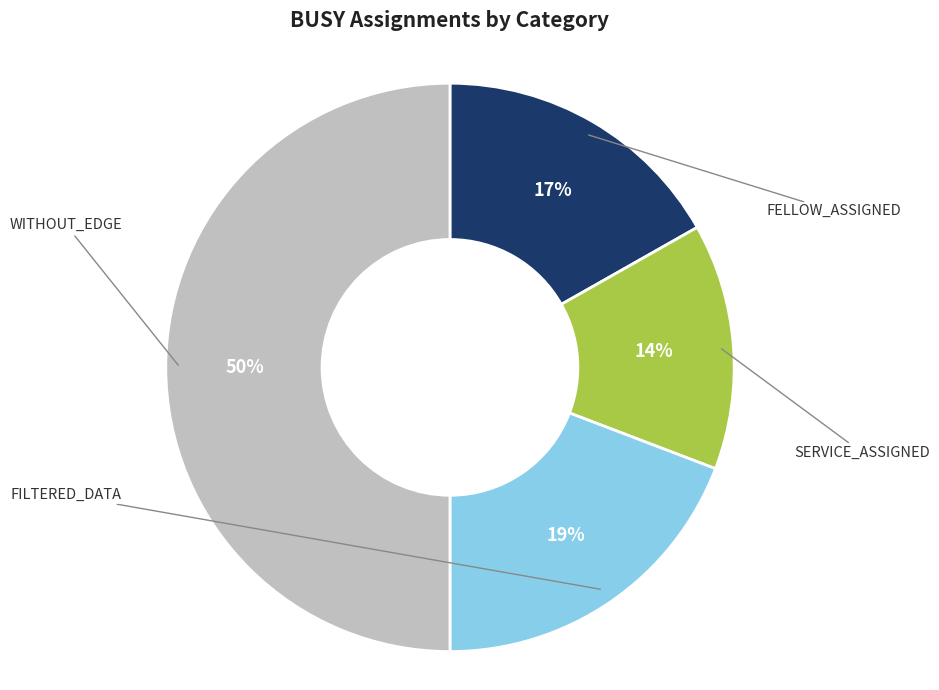

The WITHOUT_EDGE slice represents 50% of the pie. True or false?

True